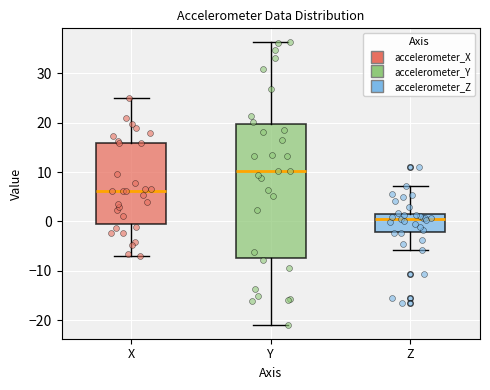

Which box has the lowest median line?

Z